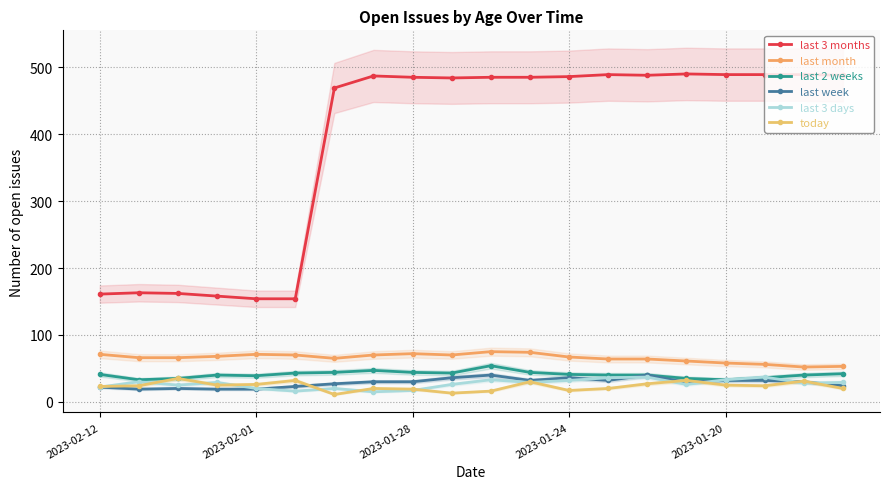

Where is the first local minimum for last week?

2023-02-01